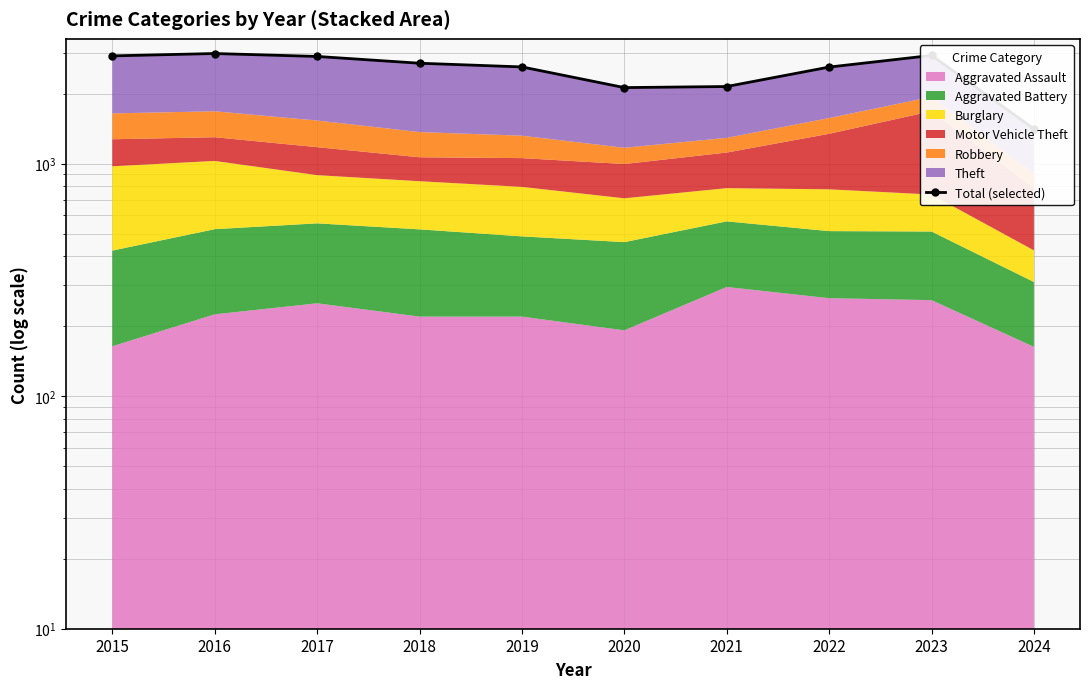

True or false: there are more than 1 points higher than both neighbors.

True